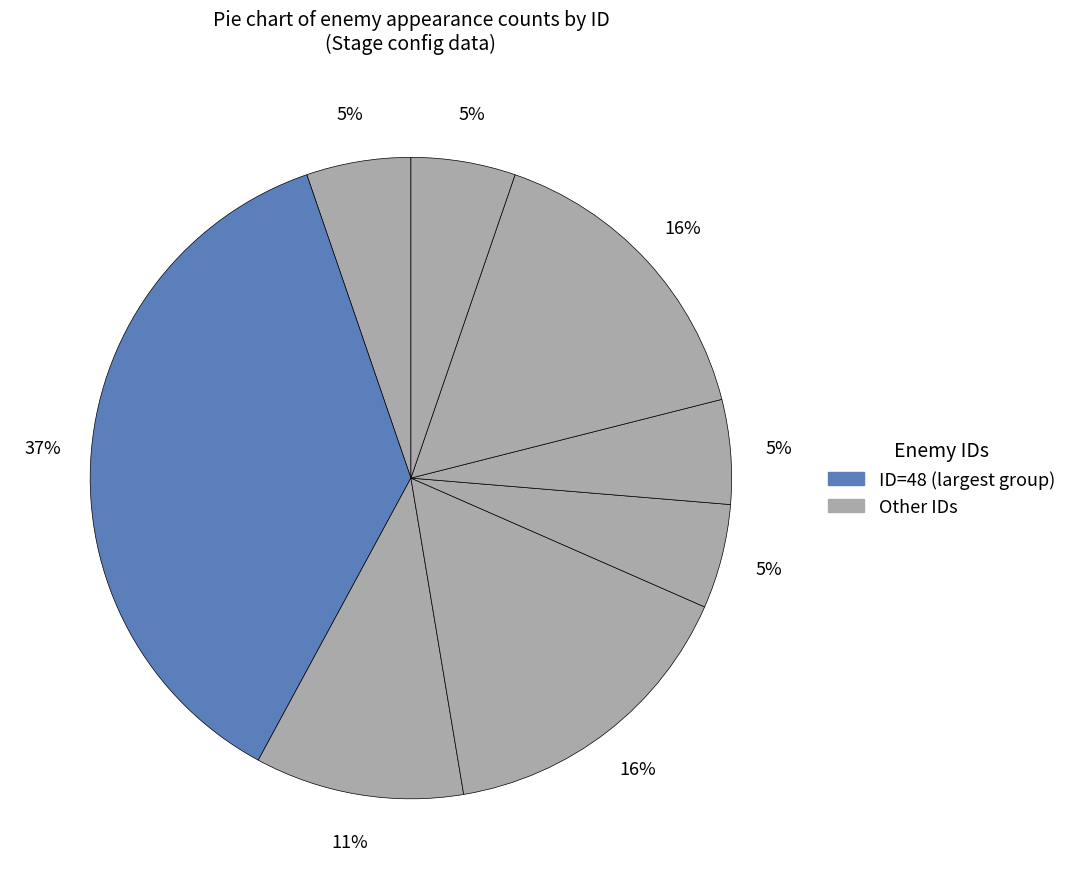

Is there any slice that represents more than half of the pie?

No